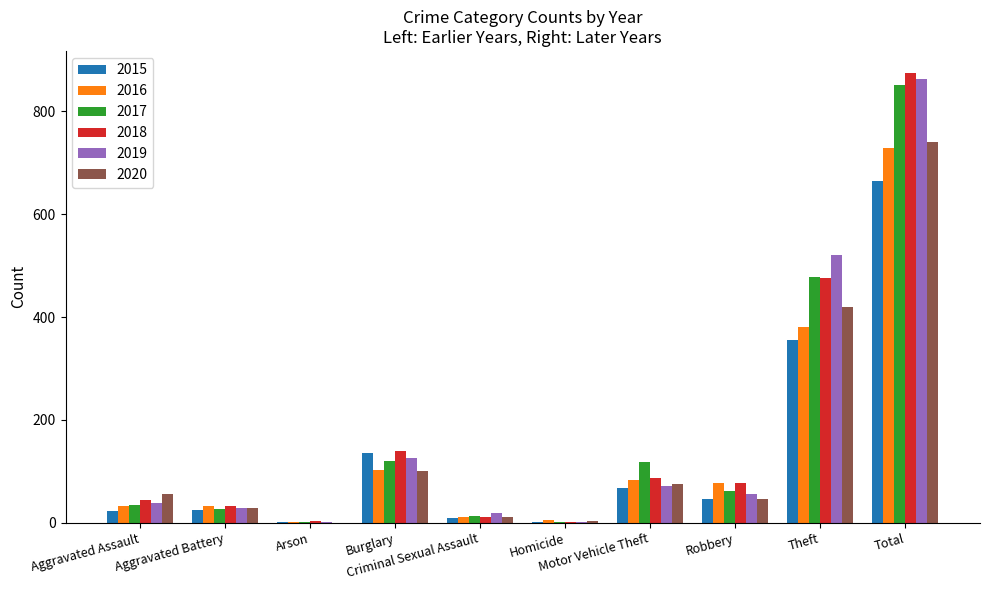

What is the highest value of the 2019 series?

863